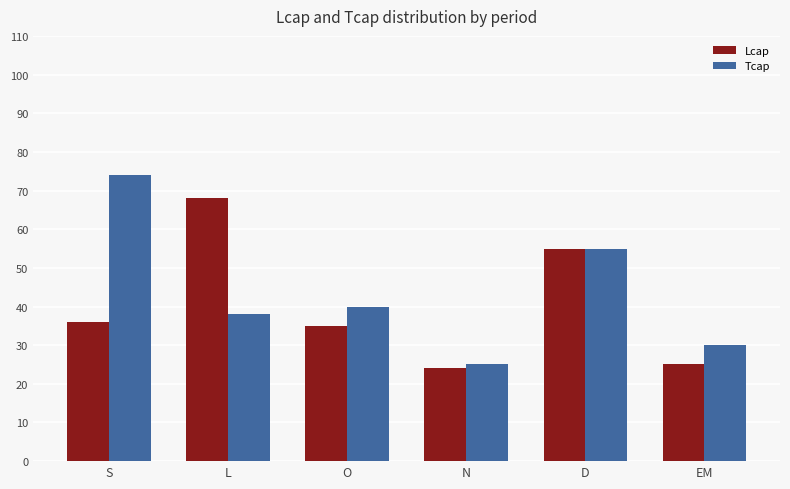

What is the minimum value for Lcap?

24